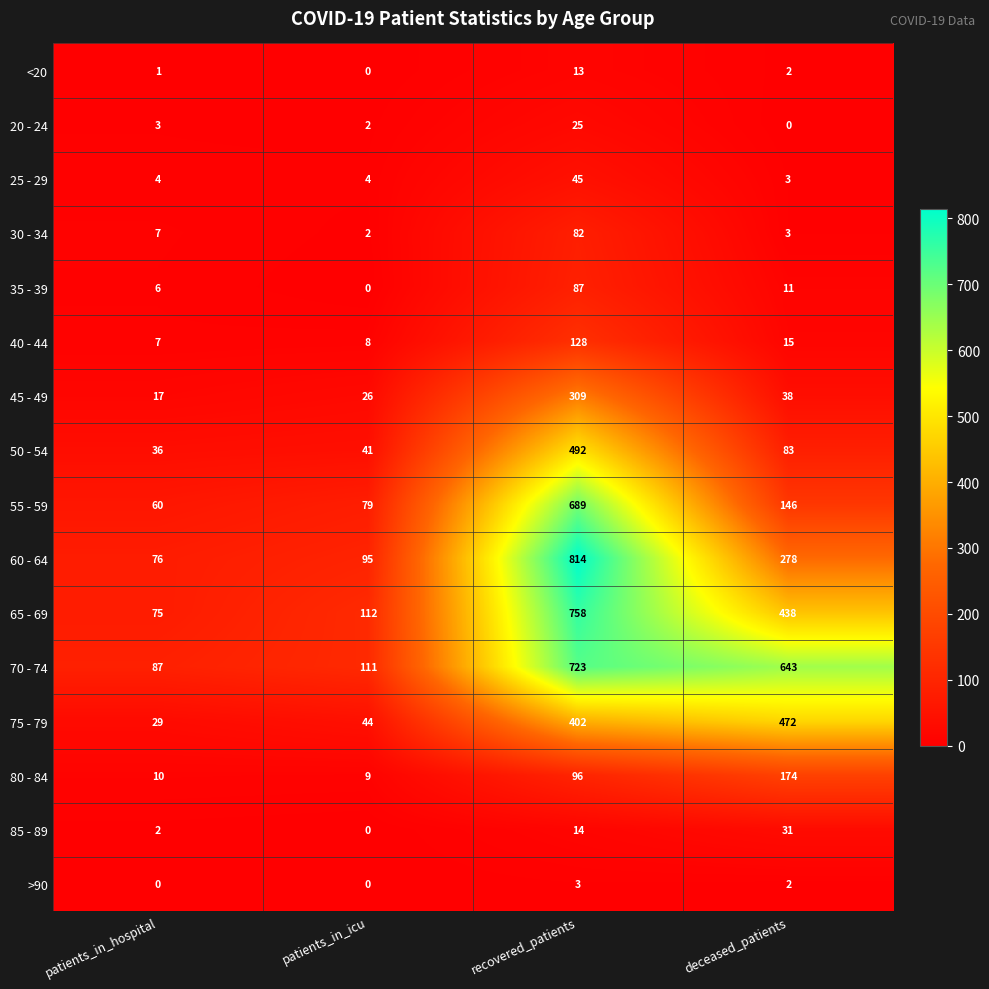

What is the total value across all series at recovered_patients?

4680